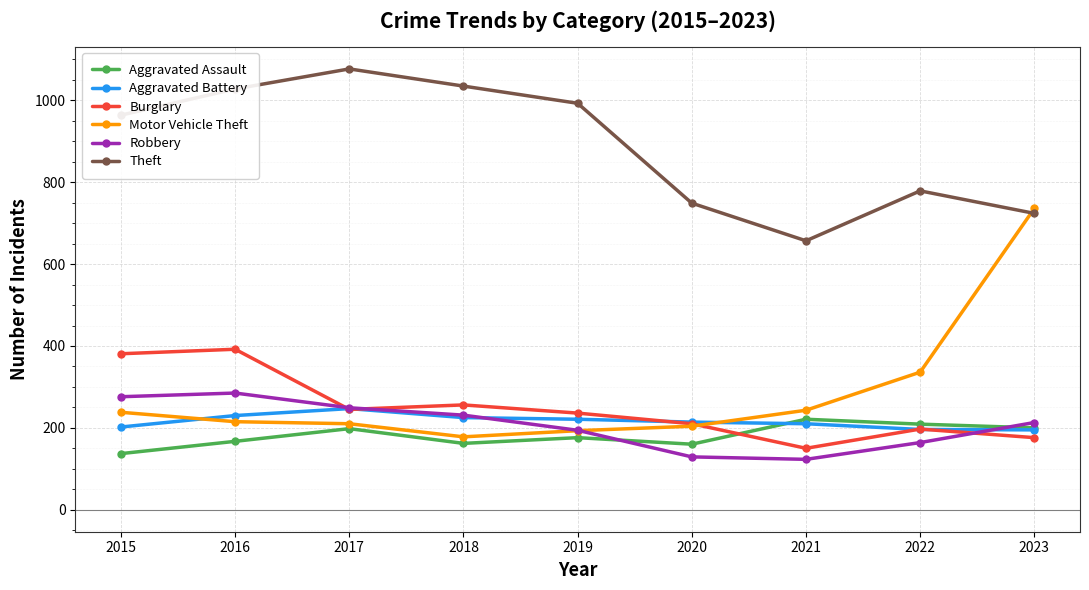

What is the maximum value for Burglary?

392